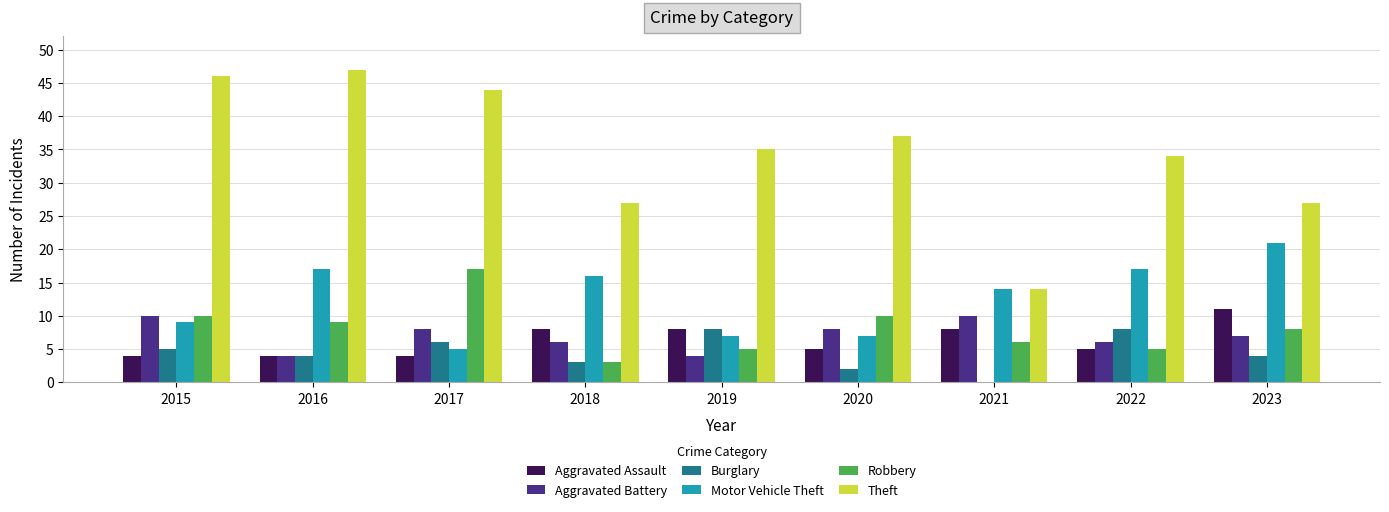

What is the maximum value shown in the chart?

47